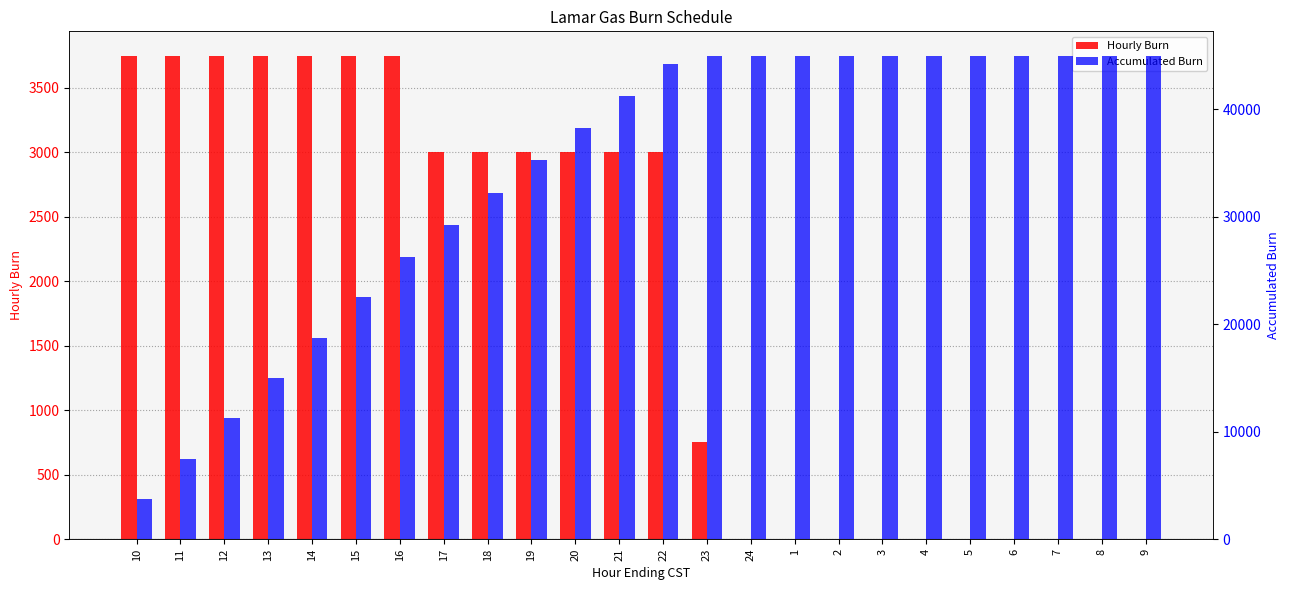

Reading left to right, extract all data points from this chart.

Hourly Burn: 3750	3750	3750	3750	3750	3750	3750	3000	3000	3000	3000	3000	3000	750	0	0	0	0	0	0	0	0	0	0
Accumulated: 3750	7500	11250	15000	18750	22500	26250	29250	32250	35250	38250	41250	44250	45000	45000	45000	45000	45000	45000	45000	45000	45000	45000	45000